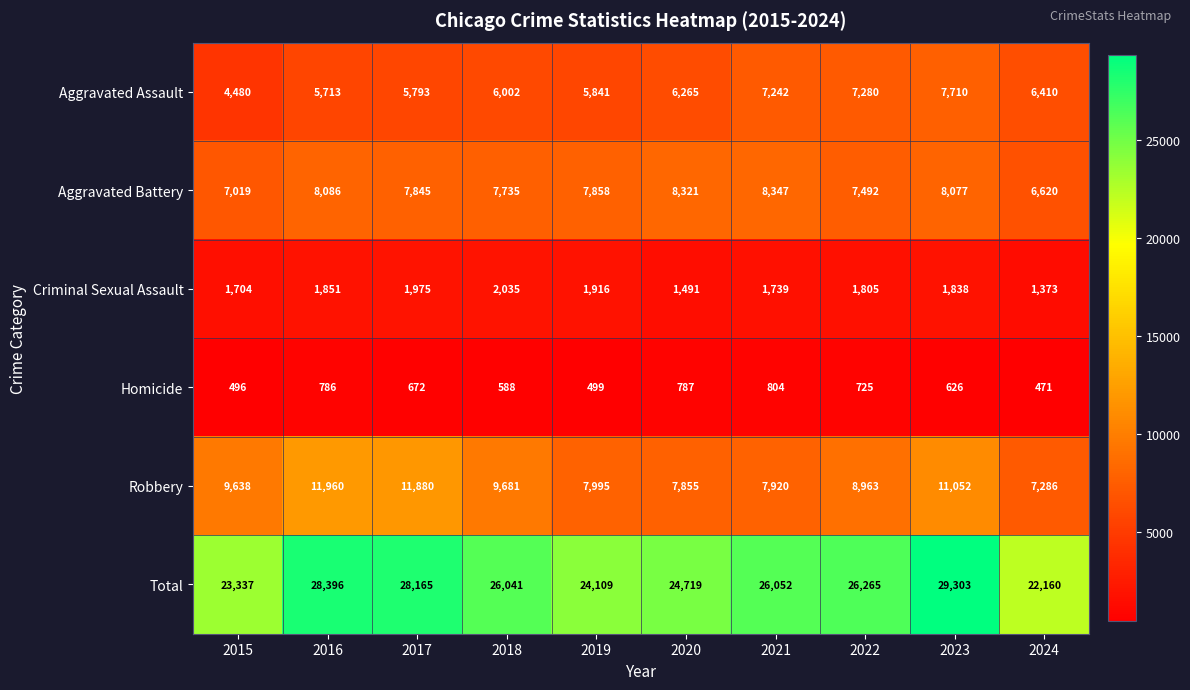

Is the value of Aggravated Battery at 2022 greater than the value of Criminal Sexual Assault at 2024?

Yes